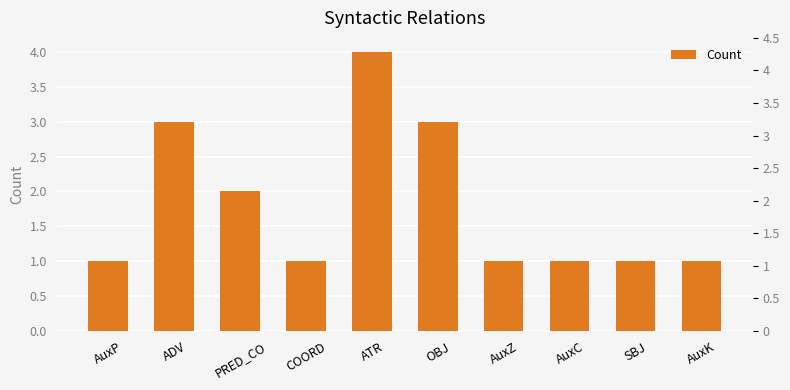

How many values are between 1 and 3?

9